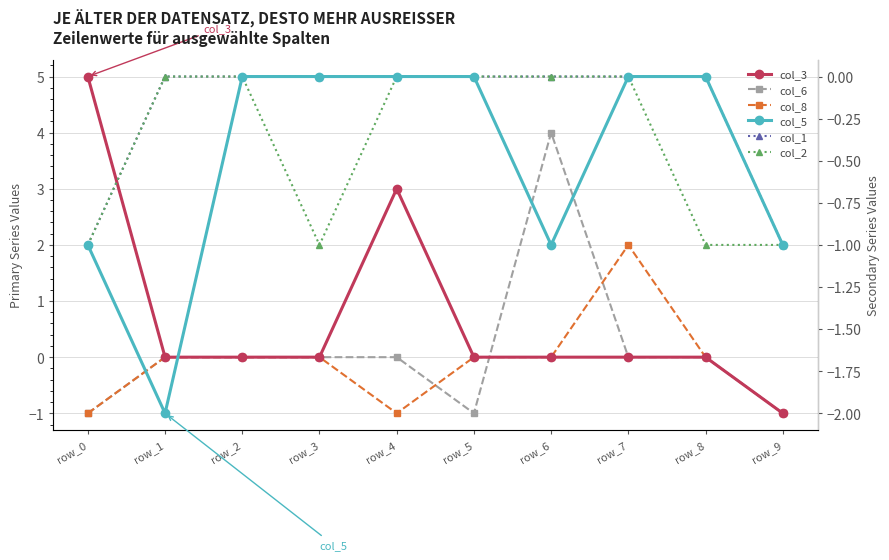

What is the sum of the col_1 values at row_0 and row_8?

-1